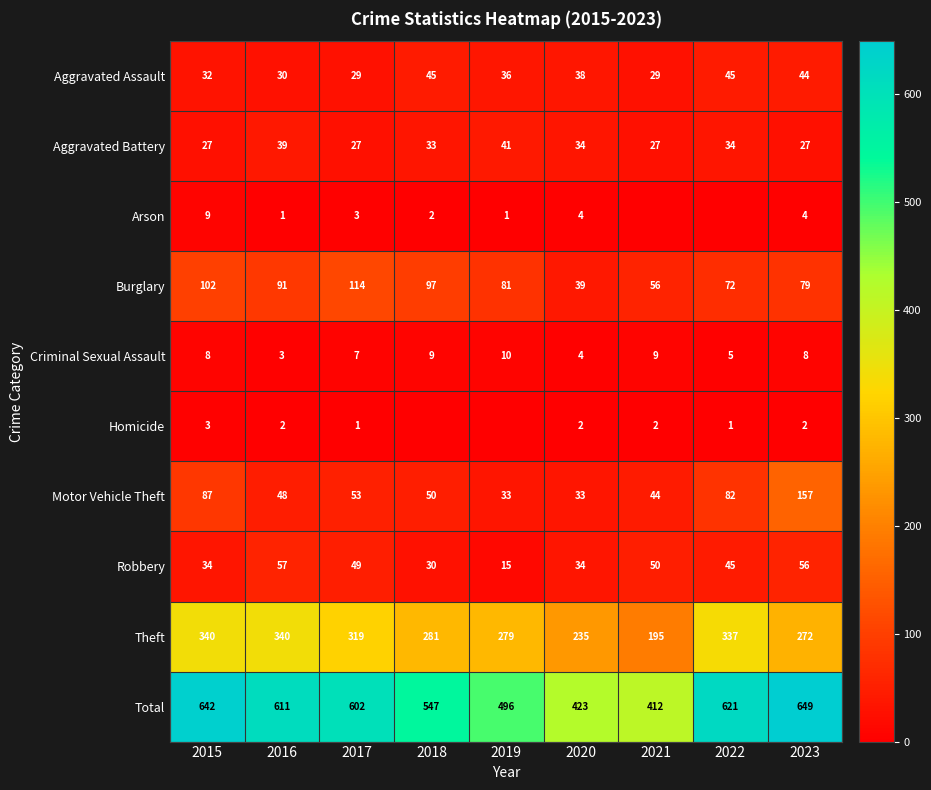

Between 2017 and 2023, which series saw the biggest shift?

Motor Vehicle Theft